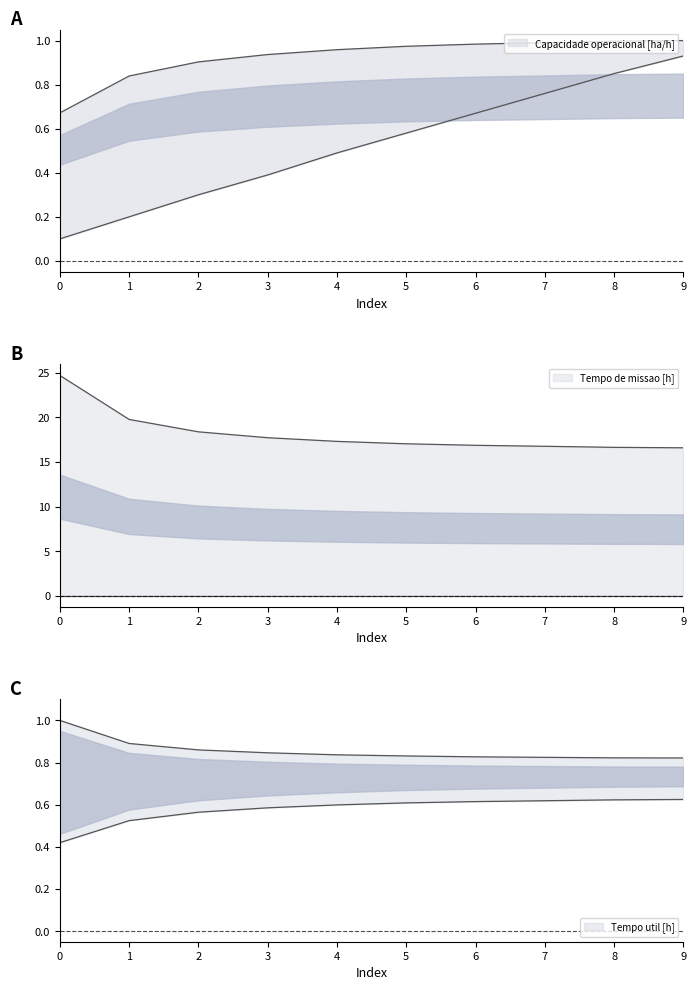

Where do Capacidade operacional [ha/h] and Tempo util [h] first cross each other?

1 and 2